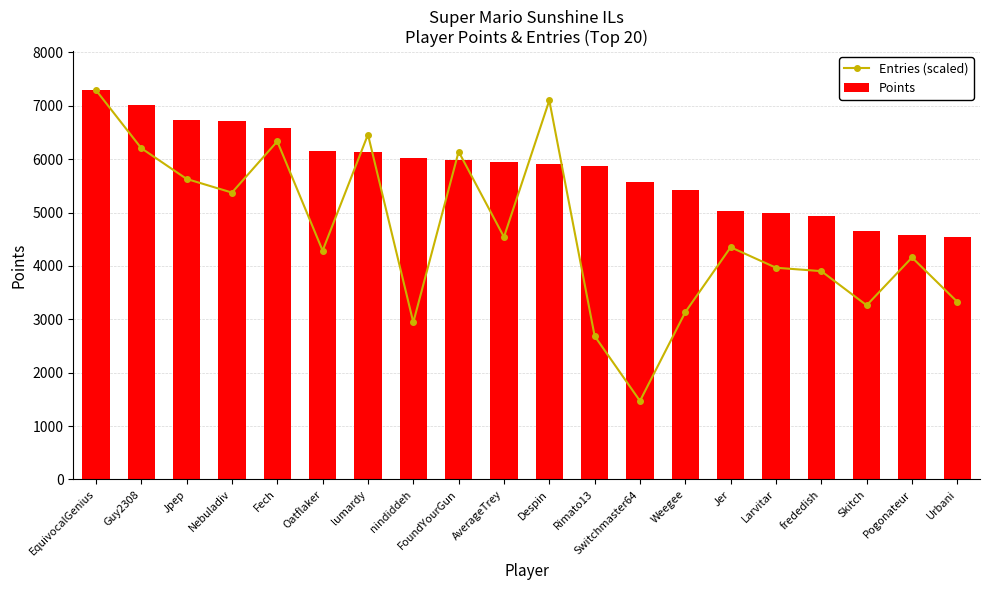

What is the average value of the Entries (scaled) series?

4628.5